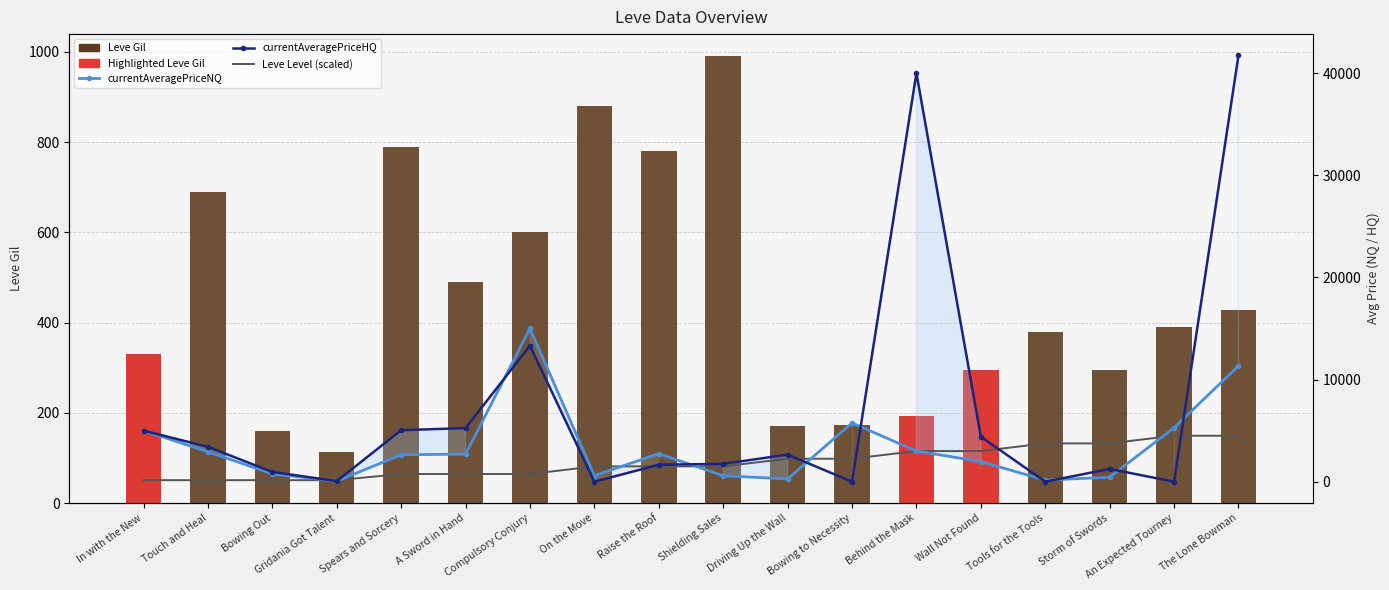

At which label does currentAveragePriceNQ first exceed 2699?

In with the New